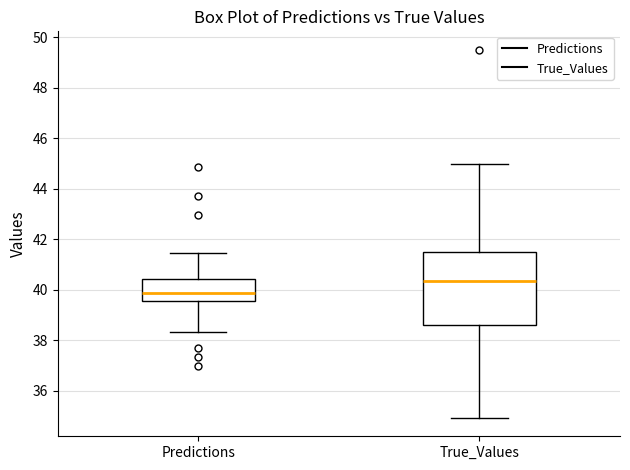

Where does the upper whisker of the box for Predictions end on the y-axis? The values are not printed on the chart, so give them approximately, as read against the axis.

41.4